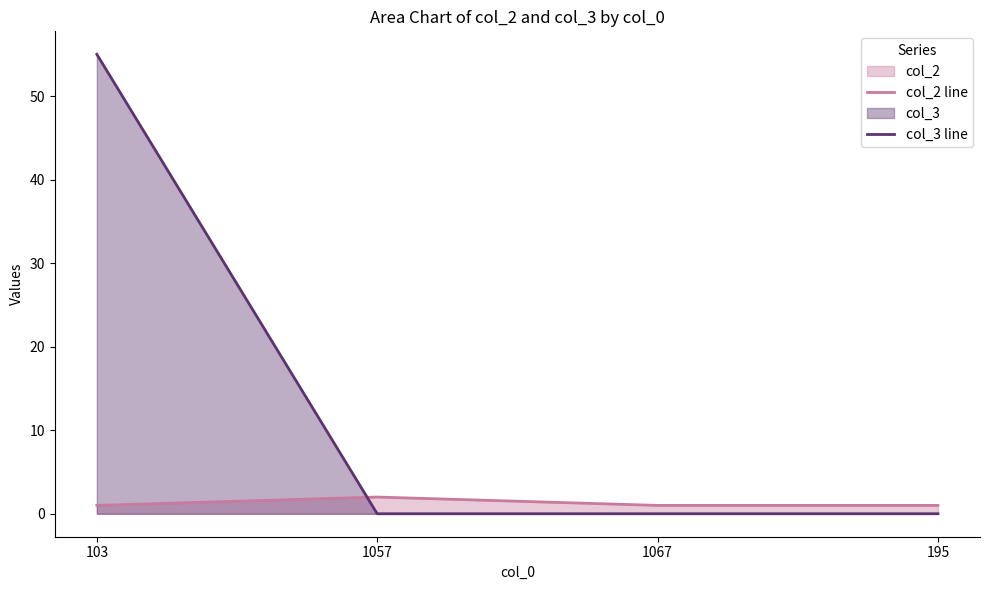

What is the greatest value displayed?

55